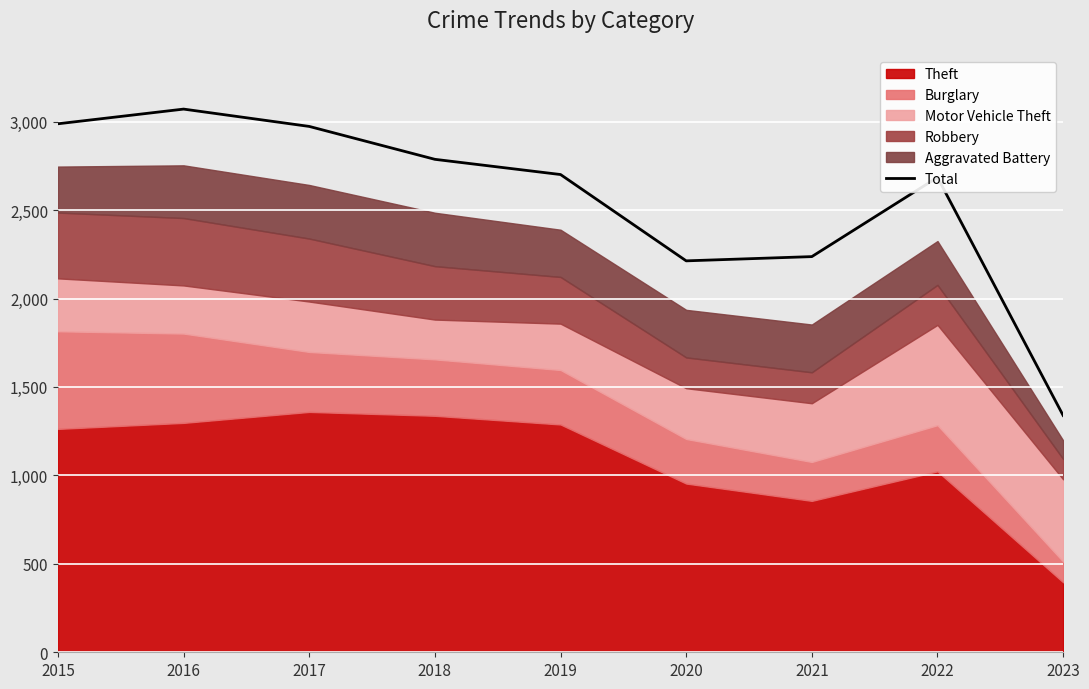

Which category has the lowest value across all series?

2023